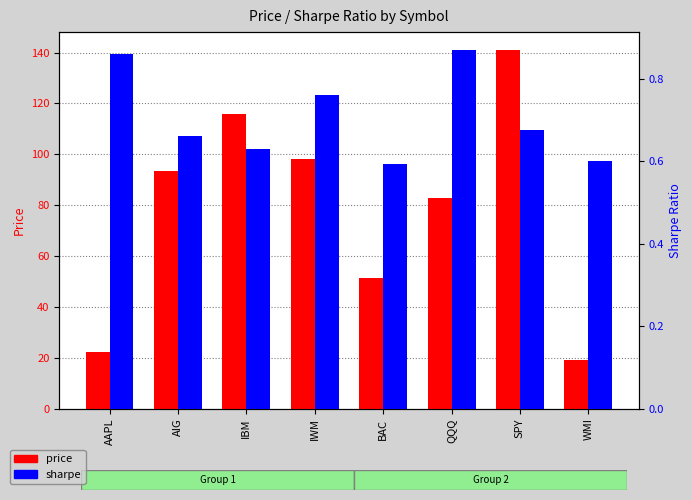

Where is sharpe nearest to the value 0?

BAC